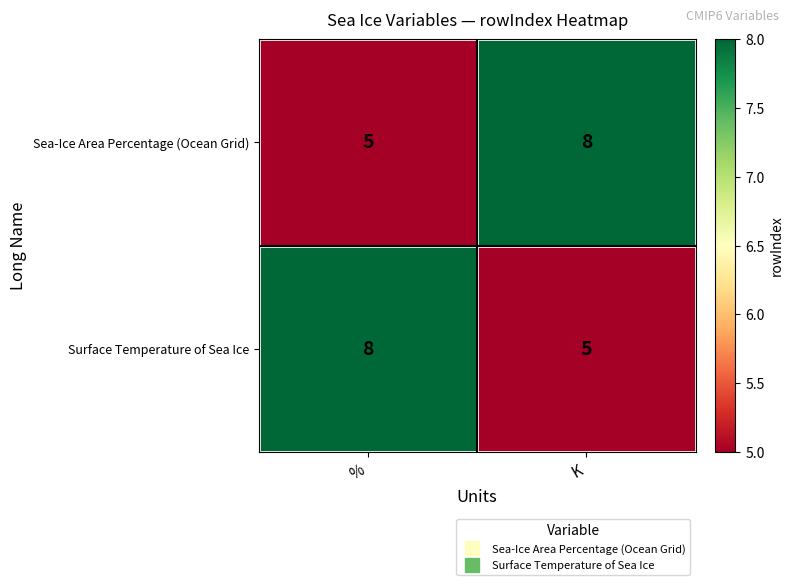

True or false: Sea-Ice Area Percentage (Ocean Grid) has a value of 2 at K.

False